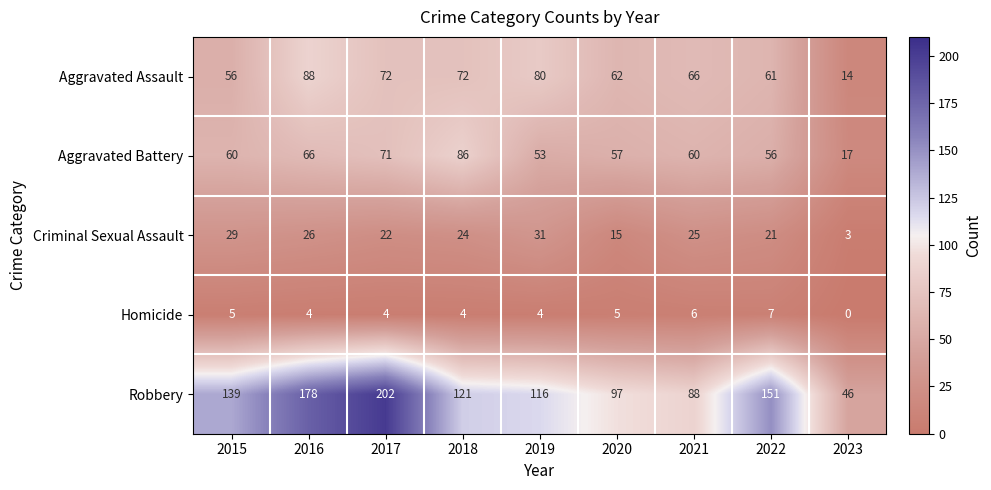

What is the maximum value for Robbery?

202